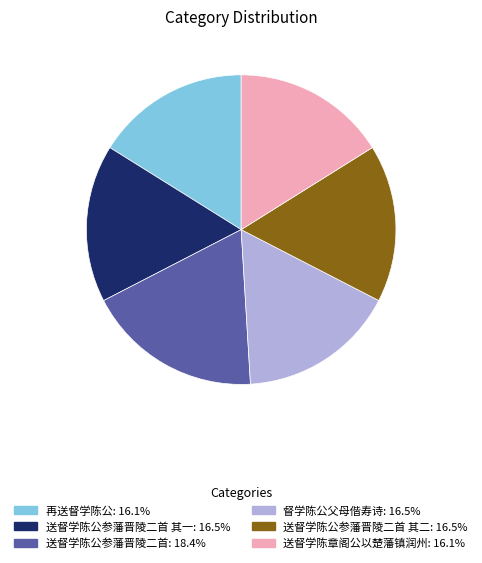

Does any single category account for the majority?

No